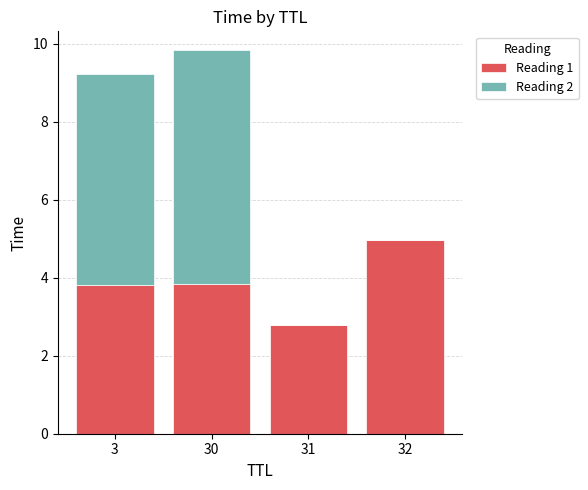

What is the total value across all series at 32?

5.0